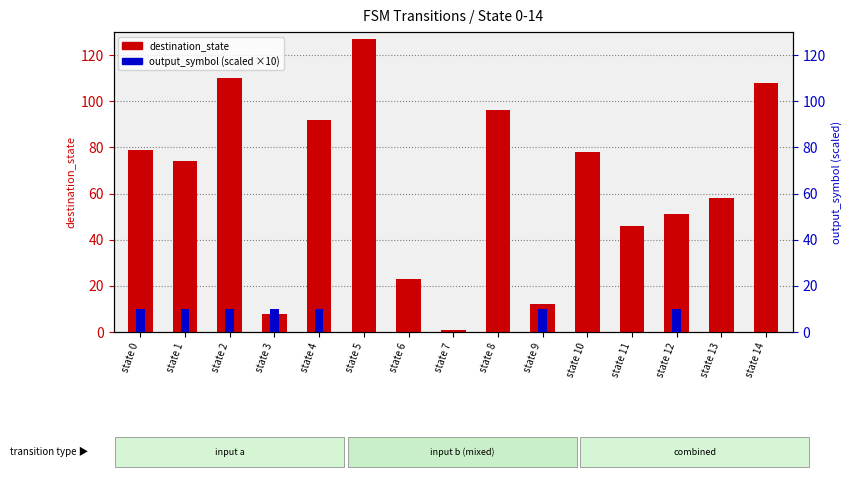

The value of output_symbol (scaled) at state 5 is 0. True or false?

True